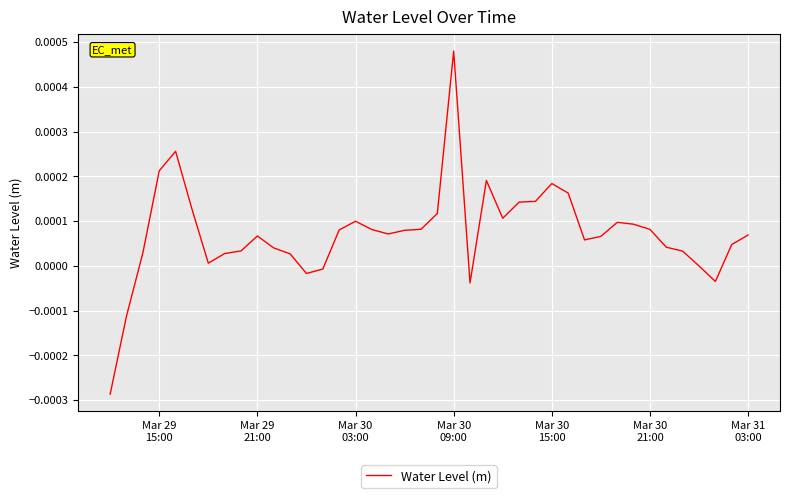

Does the chart display data point markers on the line(s)?

No